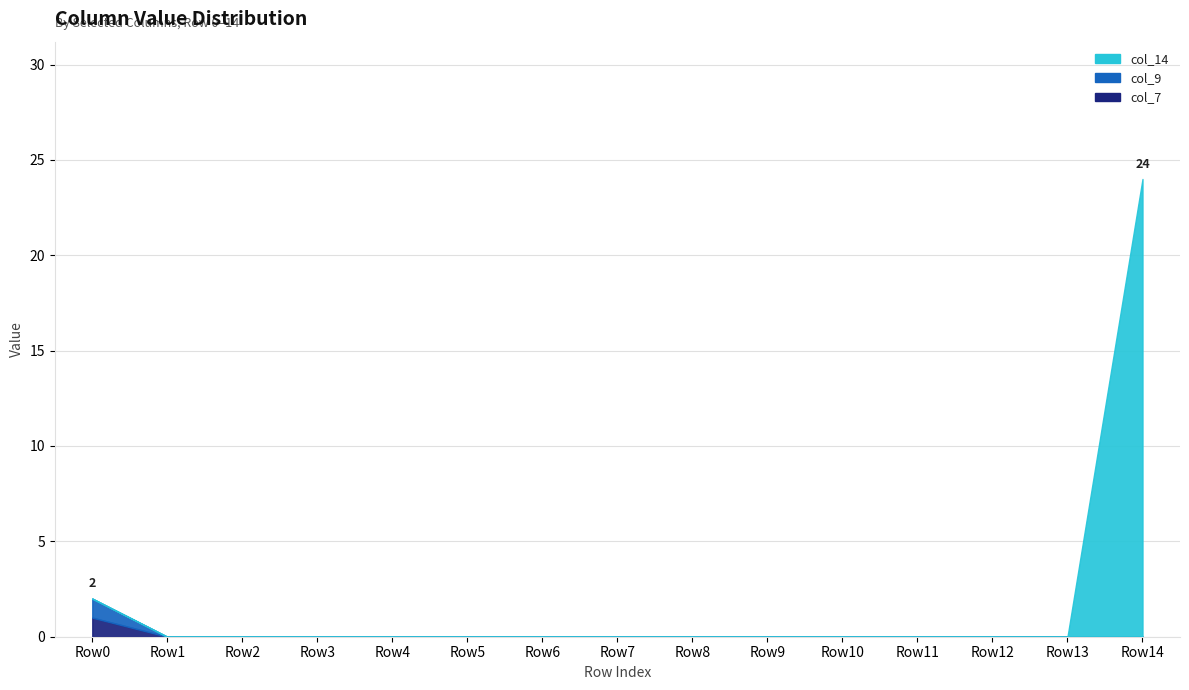

Reading left to right, transcribe all the data shown in this chart.

col_7: 1	0	0	0	0	0	0	0	0	0	0	0	0	0	0
col_9: 1	0	0	0	0	0	0	0	0	0	0	0	0	0	0
col_14: 0	0	0	0	0	0	0	0	0	0	0	0	0	0	24